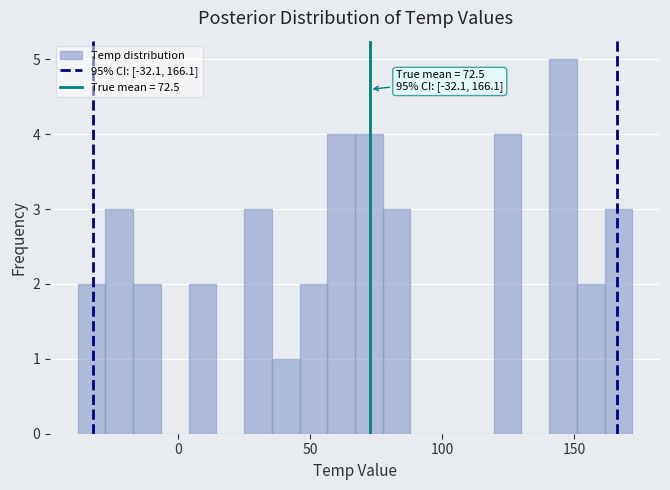

Read against the x-axis, roughly where is the centre of the tallest bar?

145